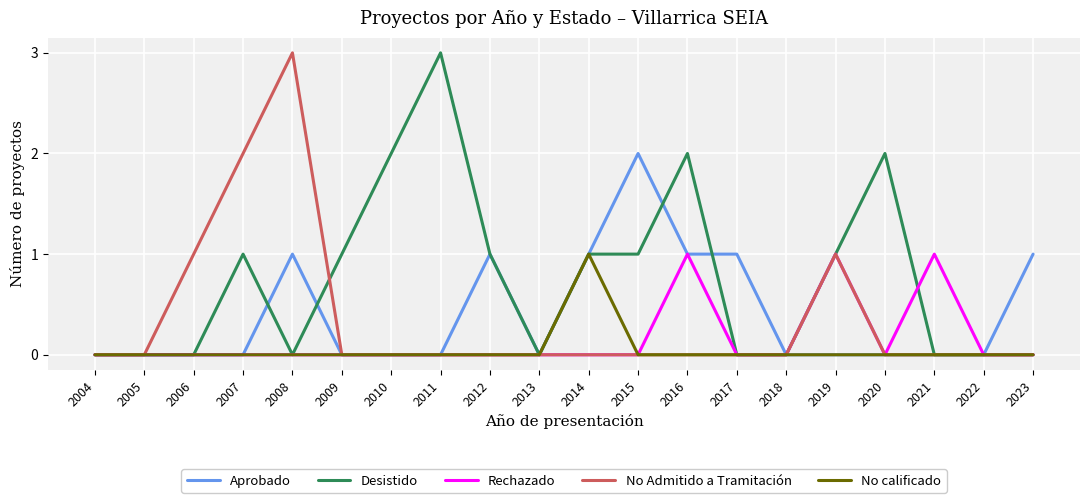

Between 2011 and 2023, which series saw the biggest shift?

Desistido